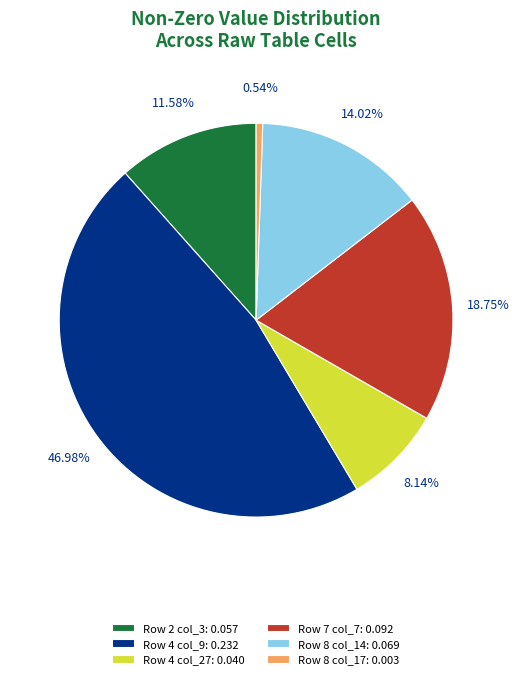

How many segments does this pie chart have?

6